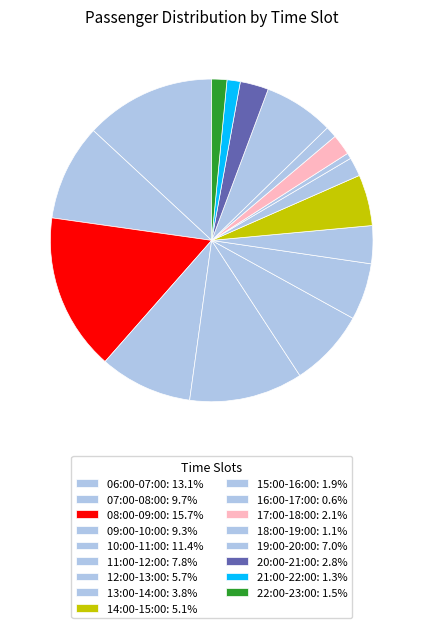

How many slices are in this pie chart?

17